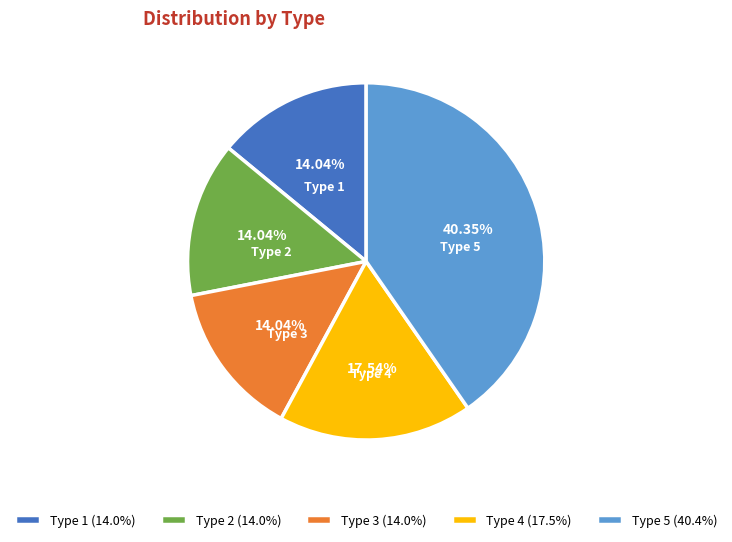

Does any single category account for the majority?

No